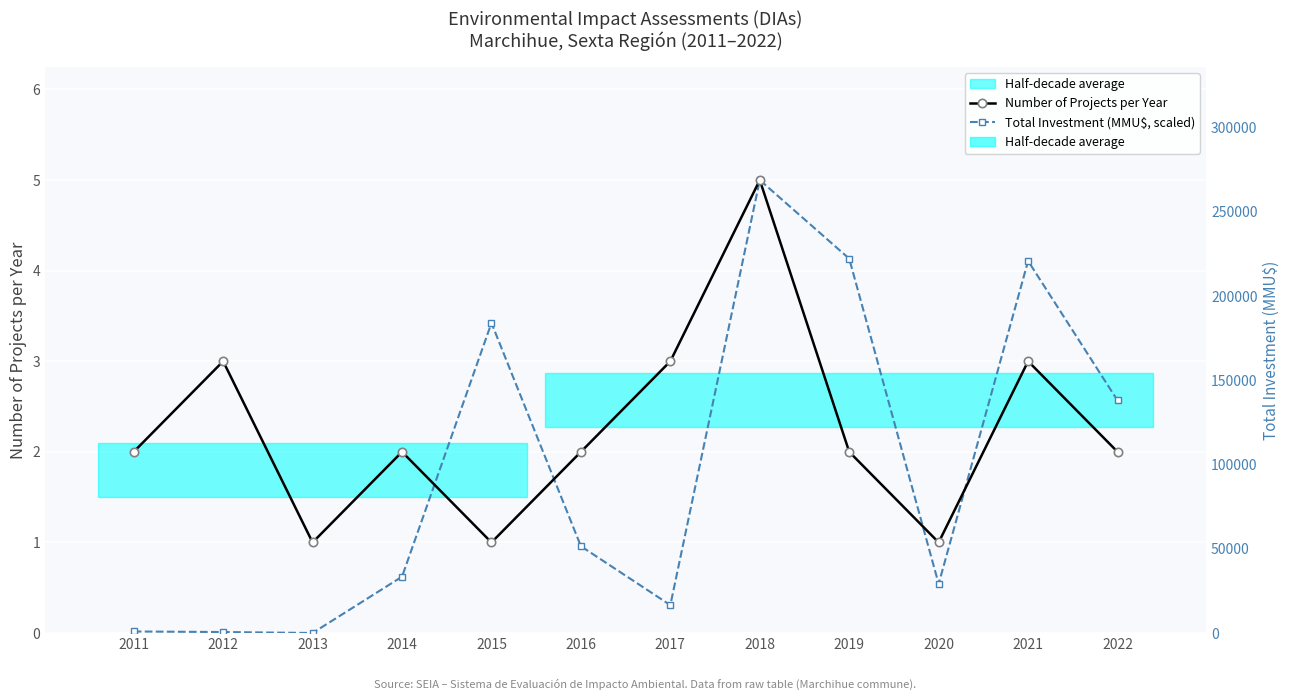

What is the difference between the maximum and second lowest values in the Number of Projects per Year series?

4.0